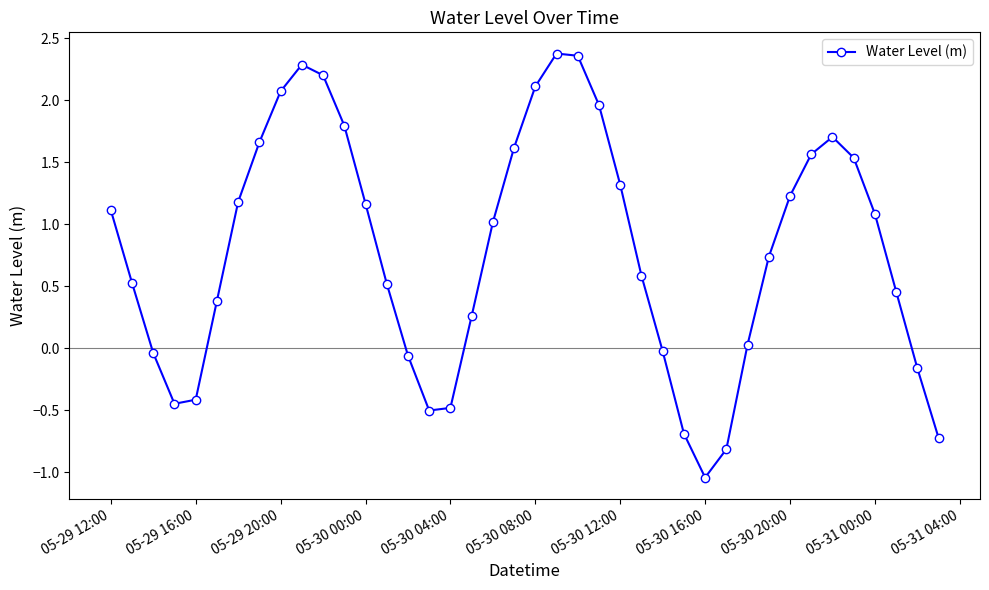

How many points are higher than both their immediate neighbors (excluding endpoints)?

3